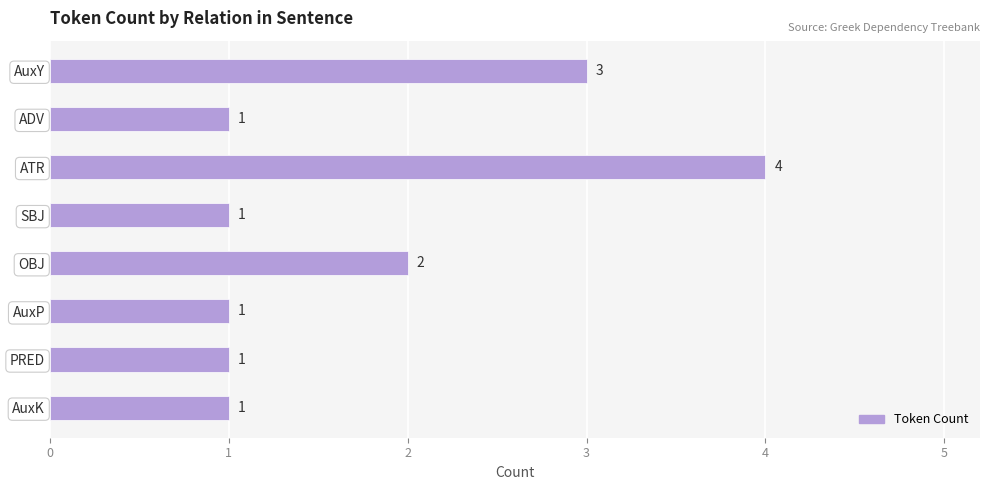

How many data points are above 1?

3